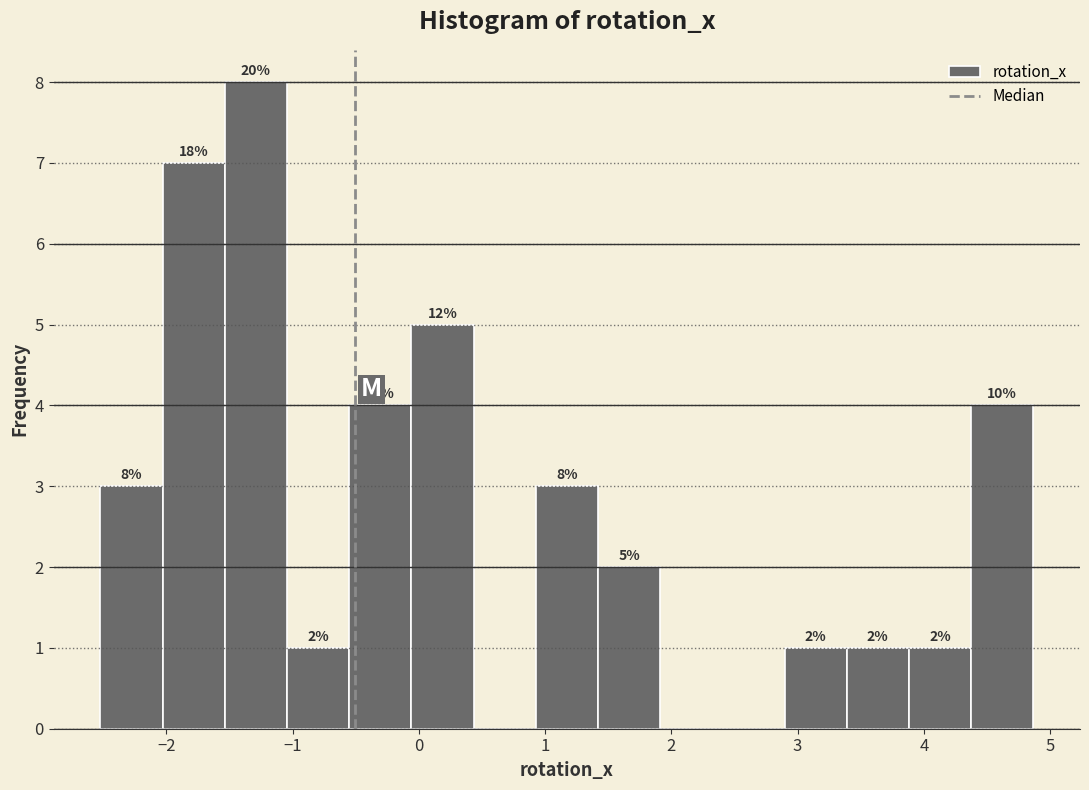

Which range on the x-axis has the tallest bar?

-1.5 to -1.0